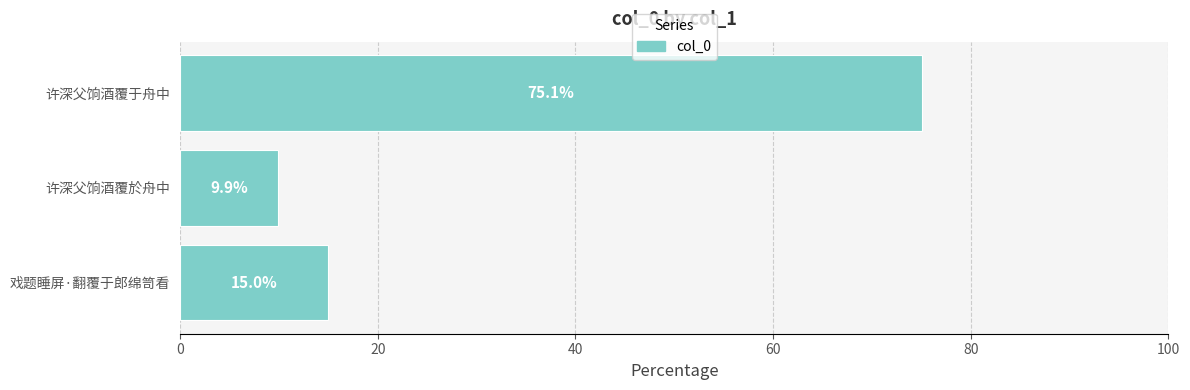

What is the greatest value displayed?

75.1